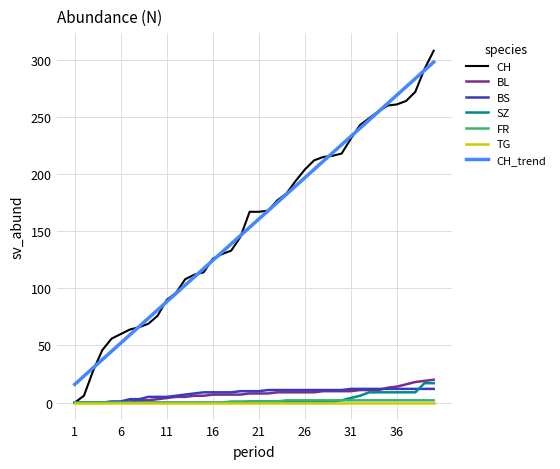

What is the maximum value shown in the chart?

308.0